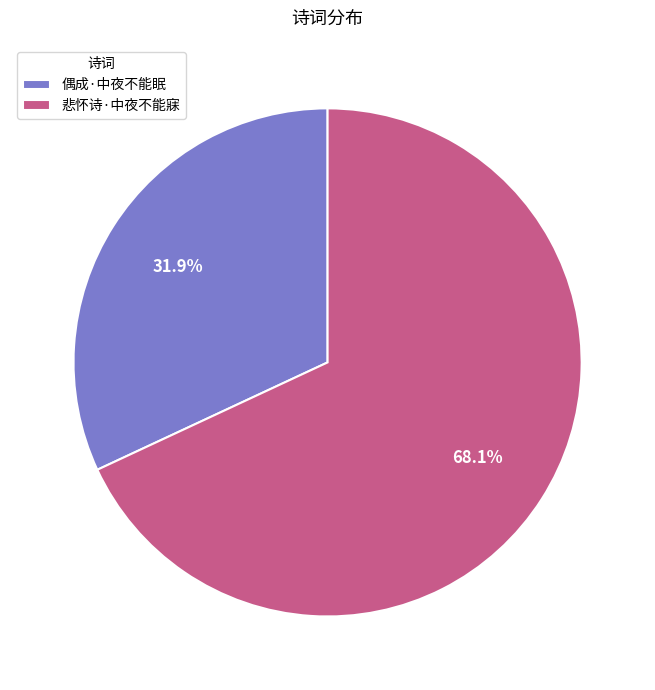

The 悲怀诗·中夜不能寐 slice represents 82% of the pie. True or false?

False